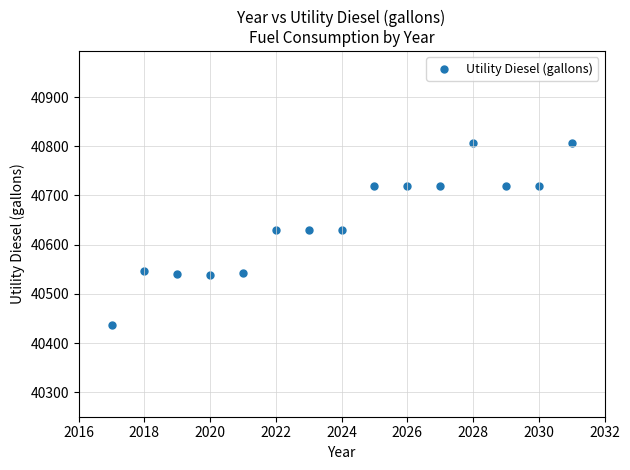

What is the range of X values (max minus min)?

14.0